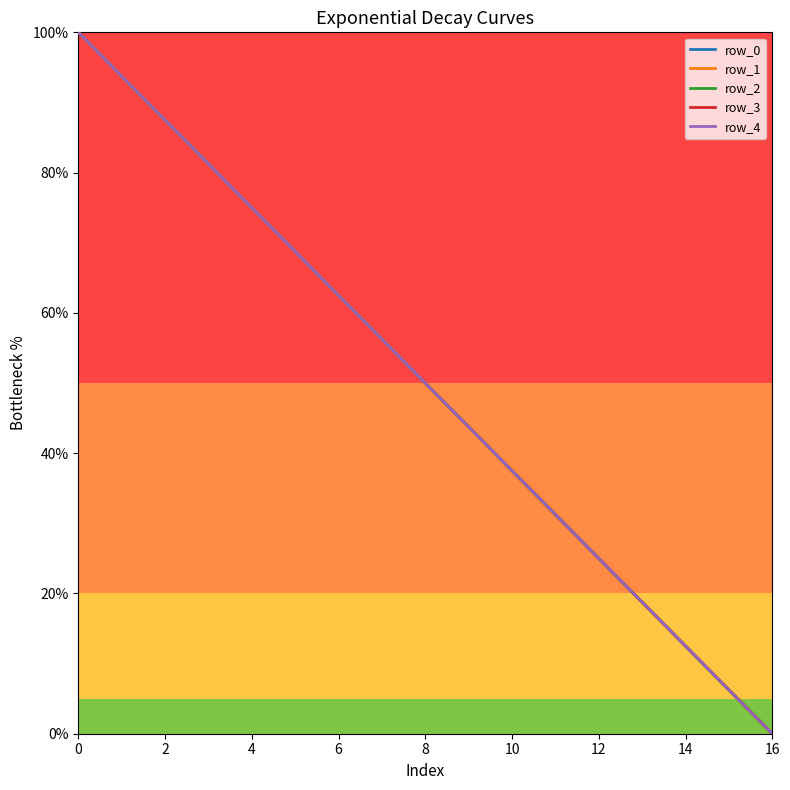

What is the maximum value for row_2?

100.0